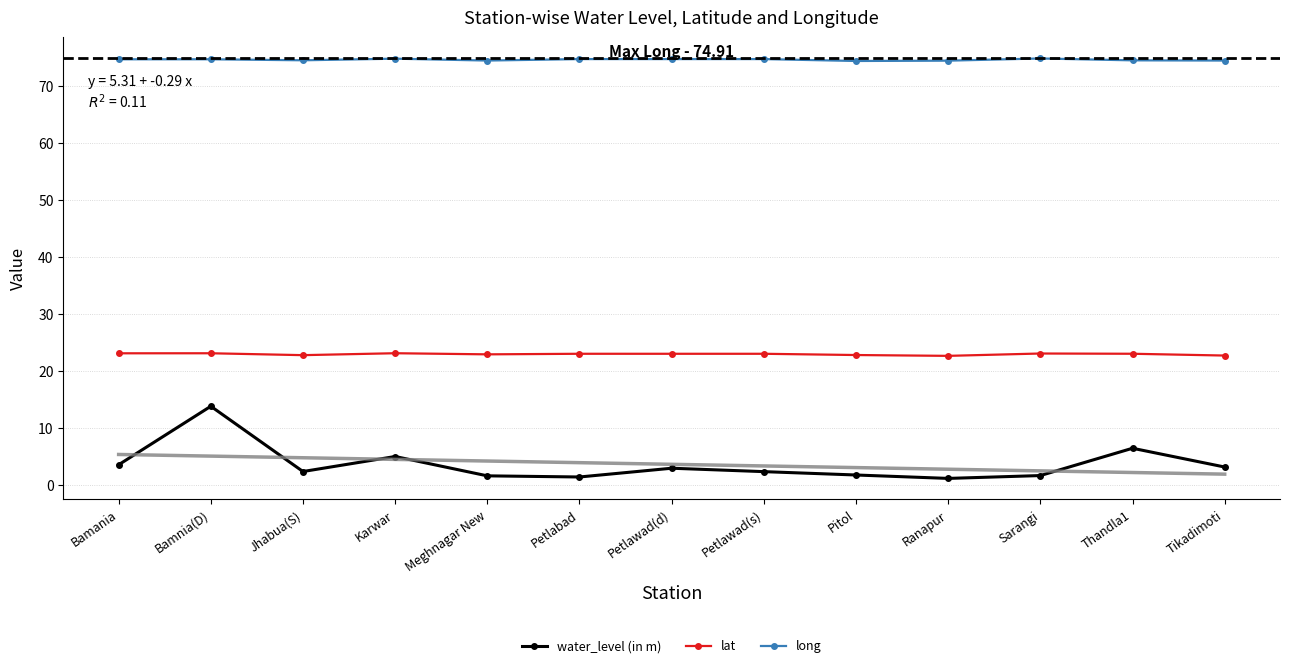

What is the spread (max minus min) of values at Bamania?

71.3